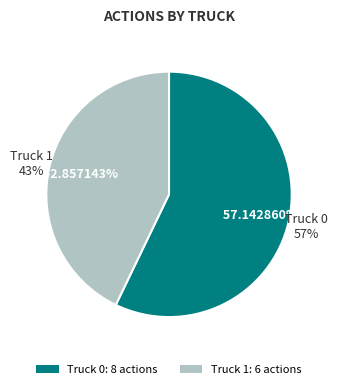

Which category has the smallest portion of the pie?

Truck 1